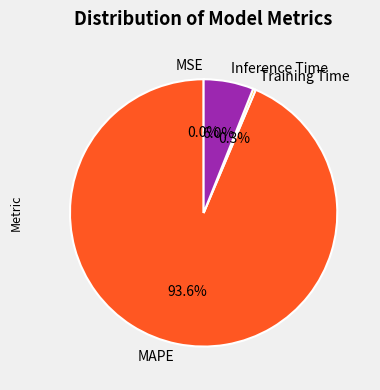

Is the sum of MAPE and Inference Time greater than half?

Yes